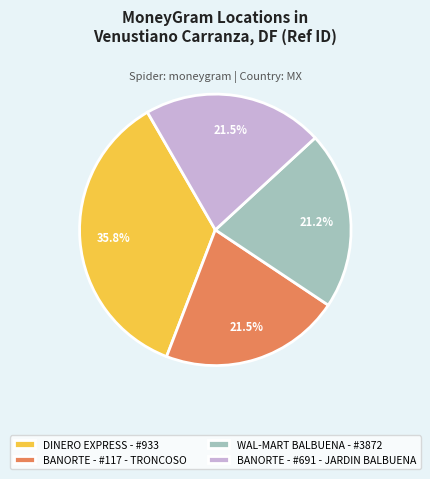

Does any single category account for the majority?

No